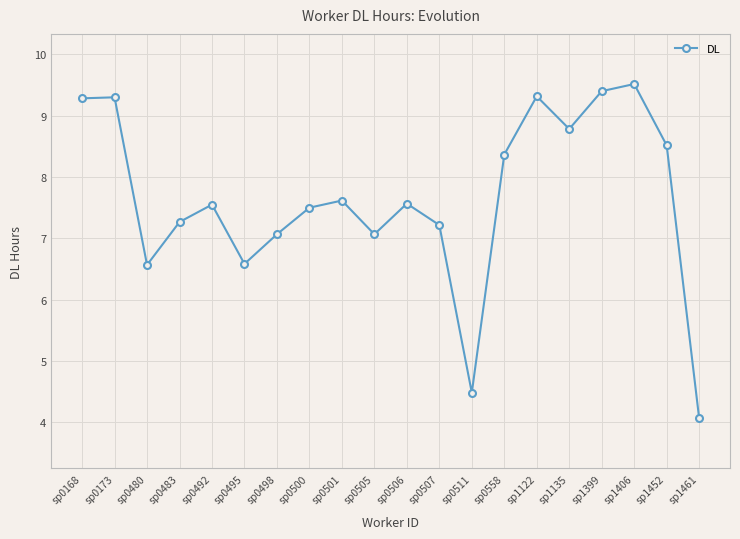

What is the sum of all values?

153.0